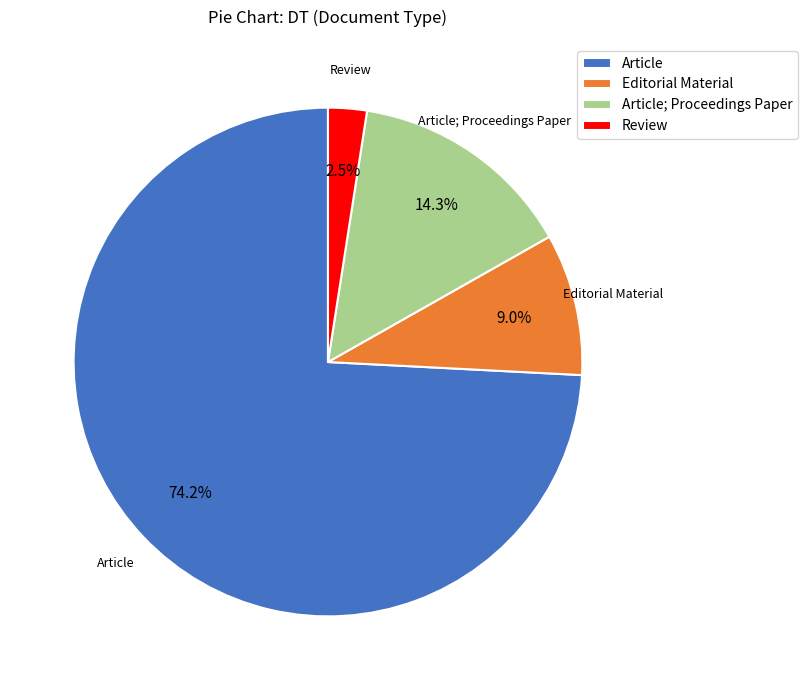

To the nearest percent, what percentage of the pie is Editorial Material?

9%